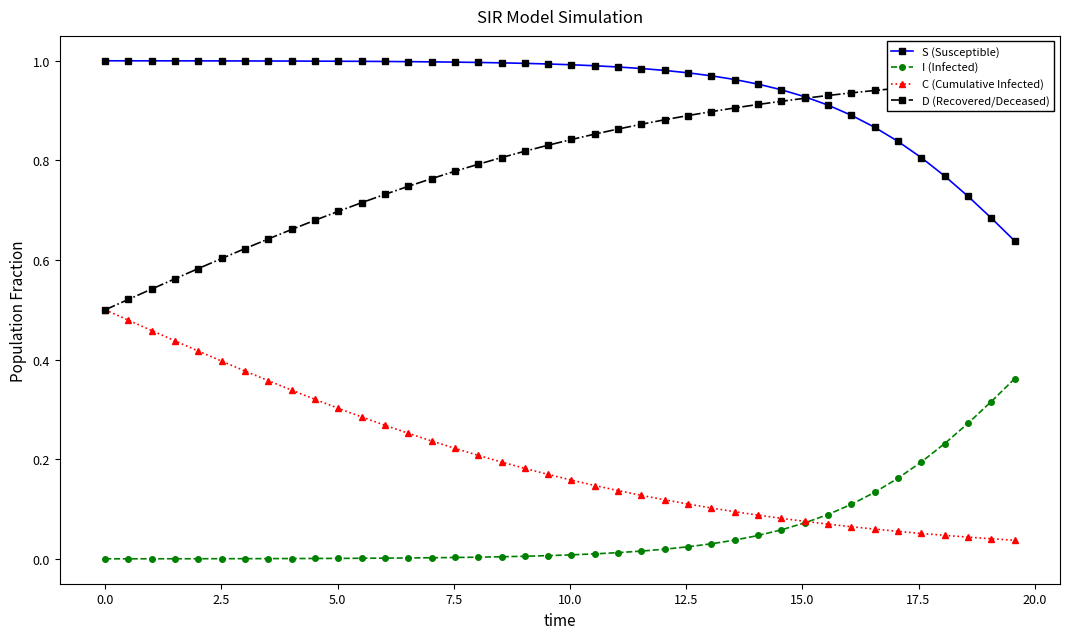

What are all the series names shown in the legend?

S (Susceptible), I (Infected), C (Cumulative Infected), D (Recovered/Deceased)